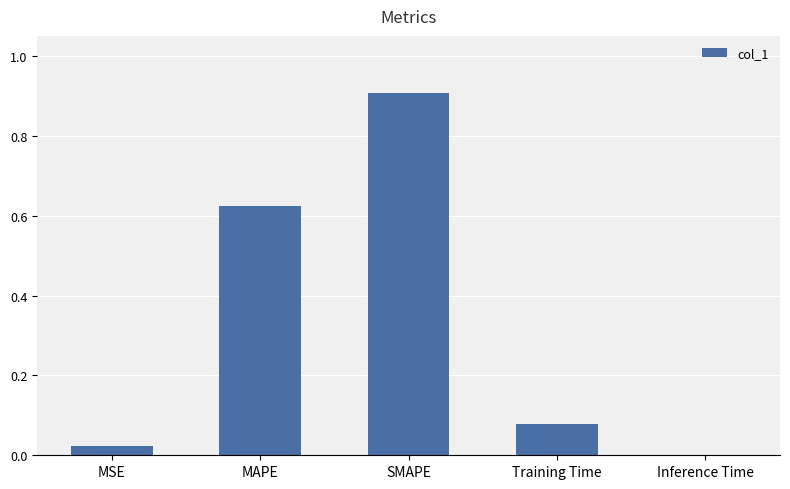

Are the bars horizontal?

No